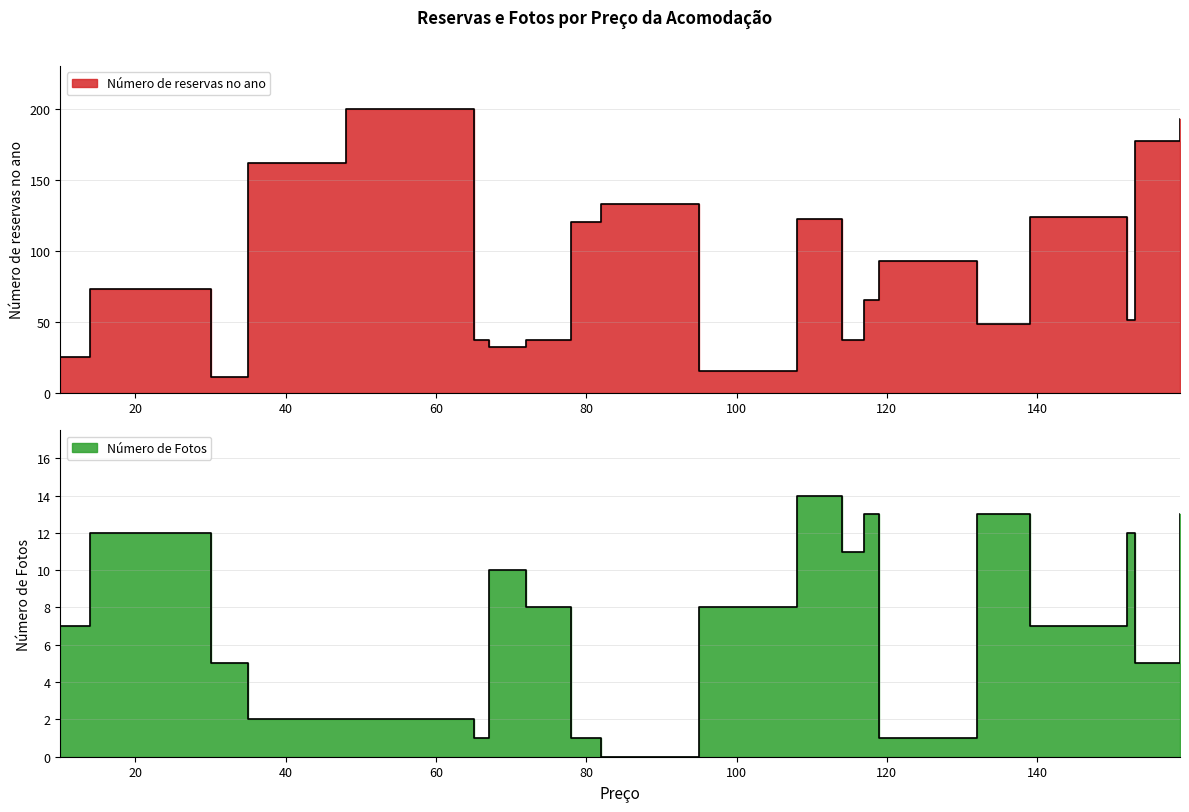

What is the total value across all series at 159?

206